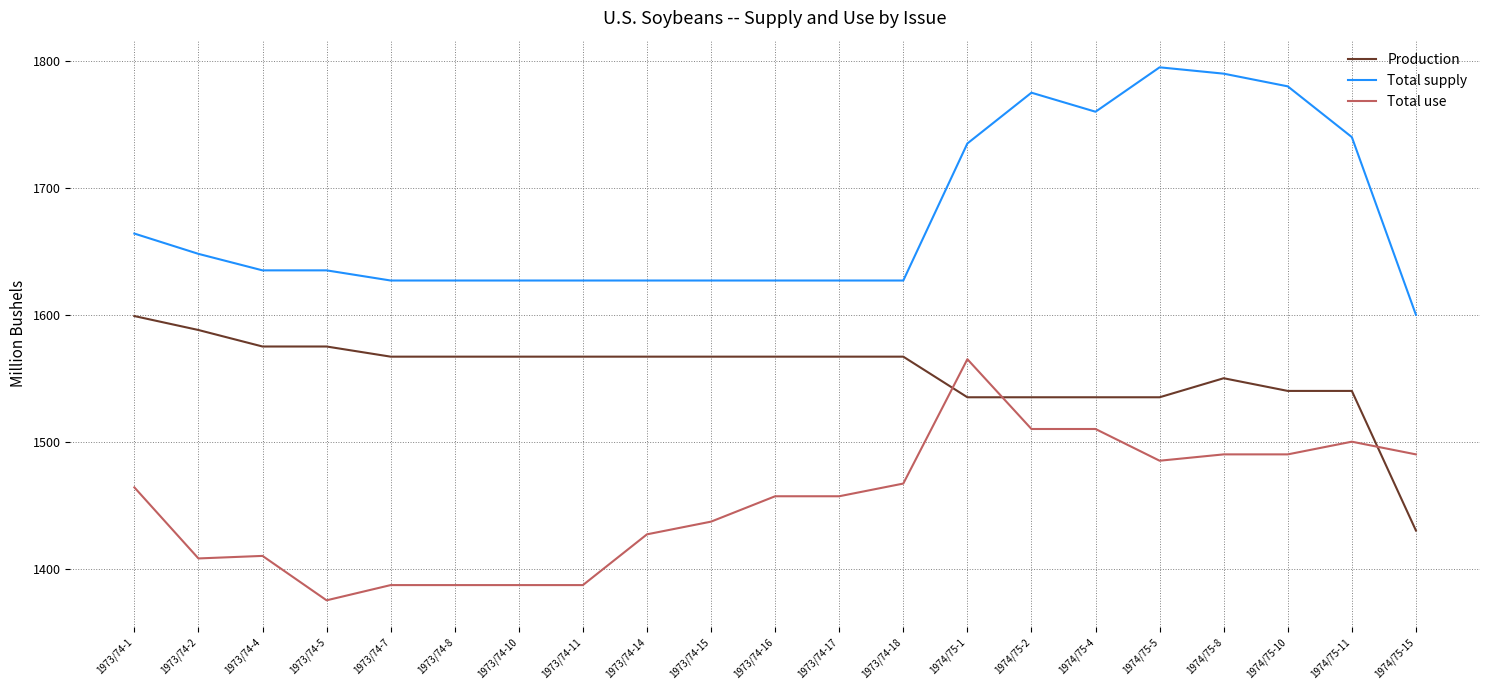

The Total use series shows 1387 at 1973/74-8. True or false?

True